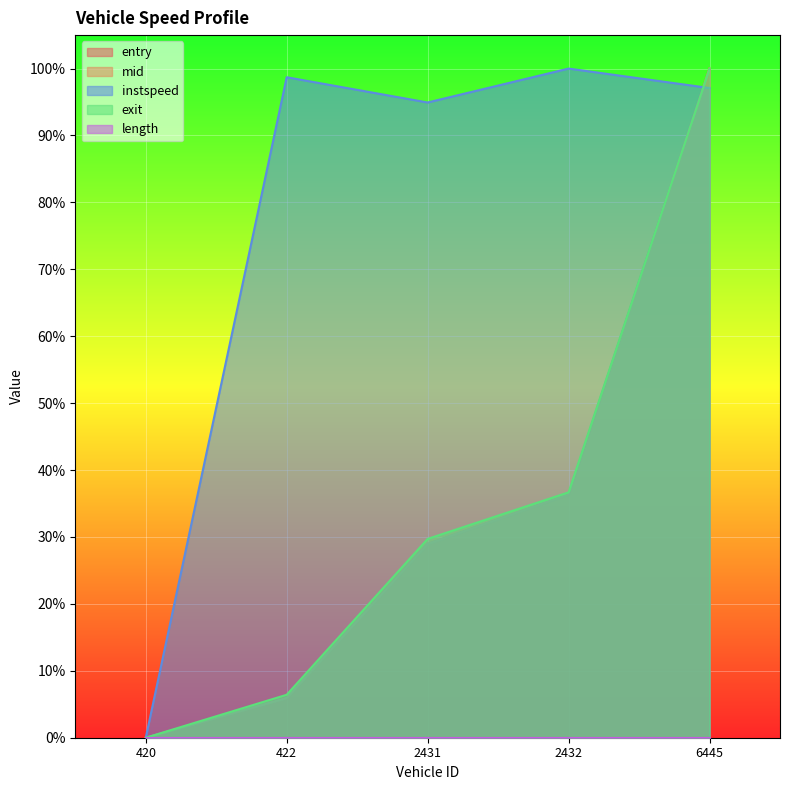

The instspeed series shows 1.0 at 2432. True or false?

True